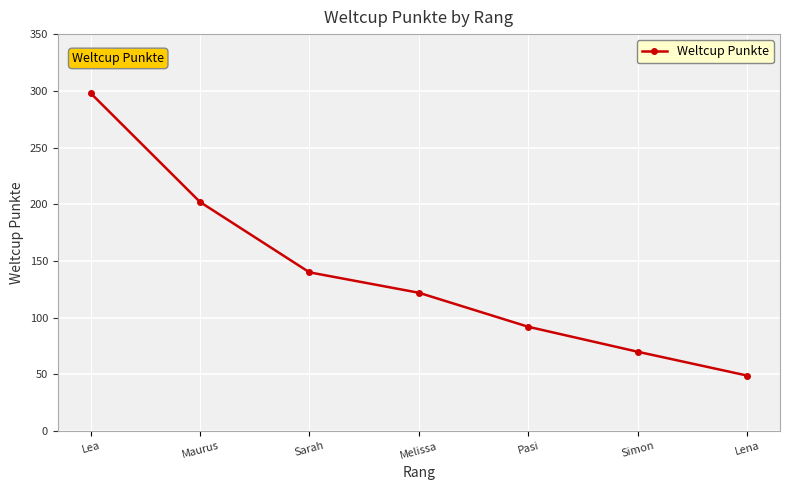

What is the maximum value shown in the chart?

298